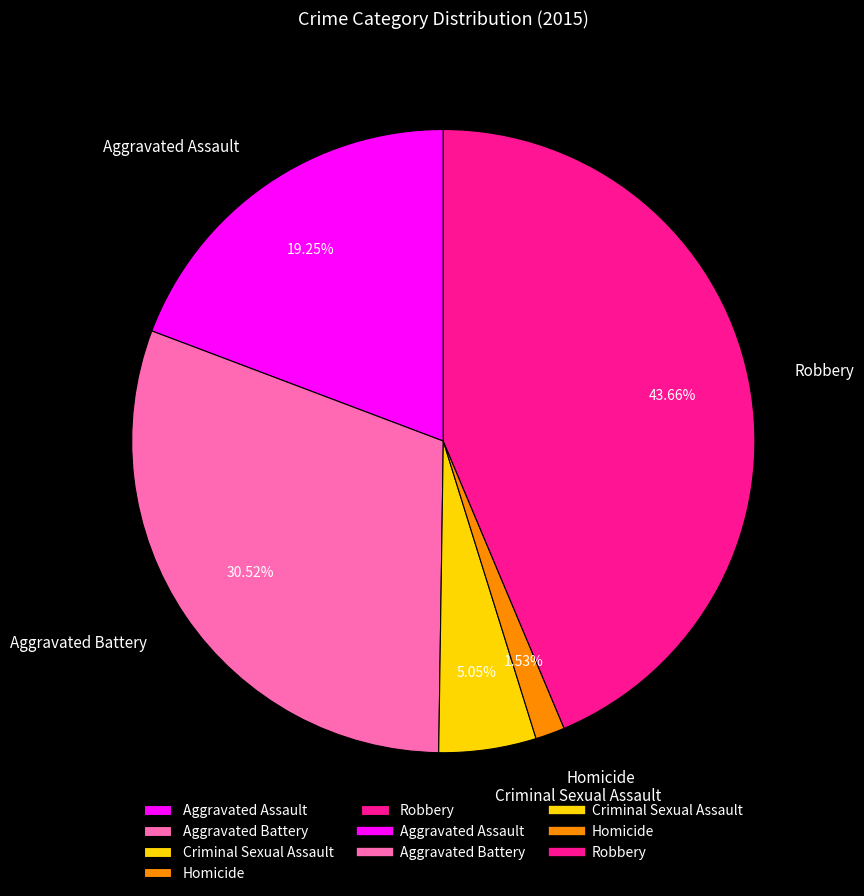

Is it true that Homicide is 2% of the pie?

True